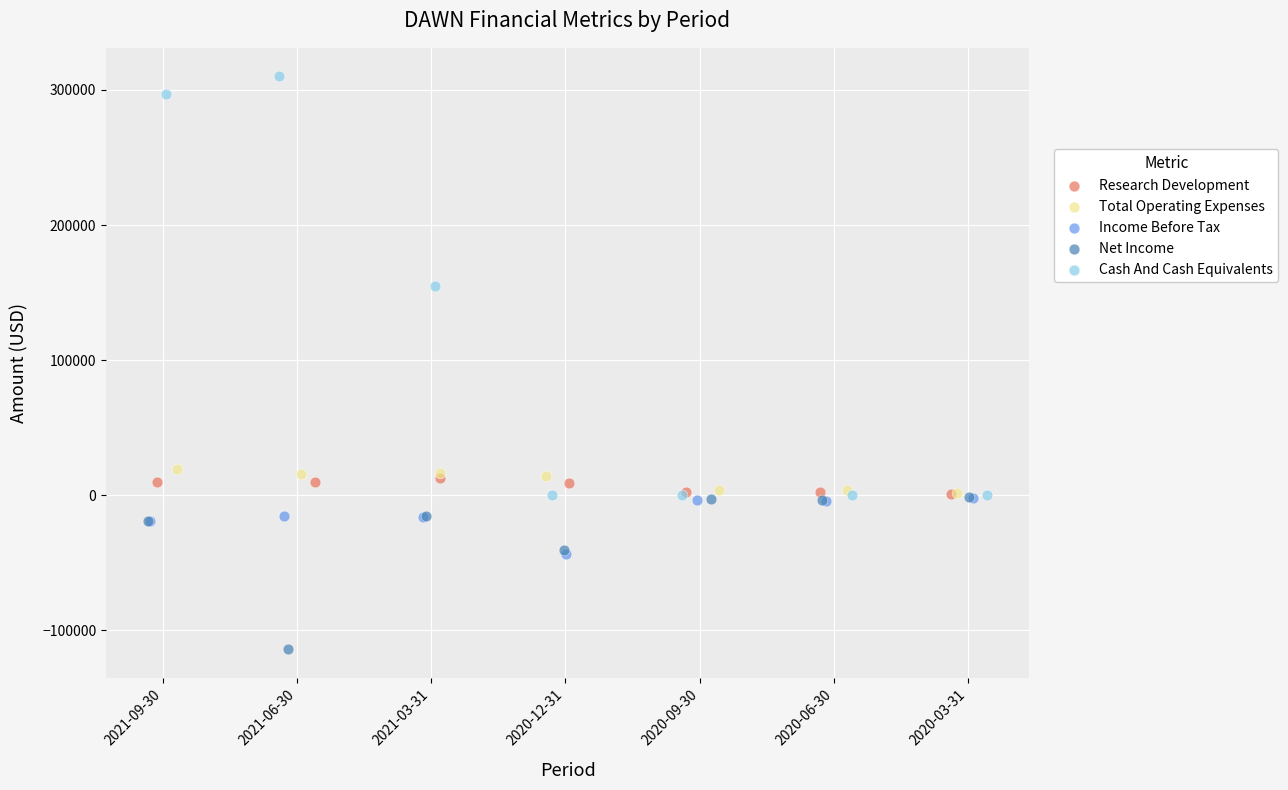

Which series contains the highest Y value?

Cash And Cash Equivalents